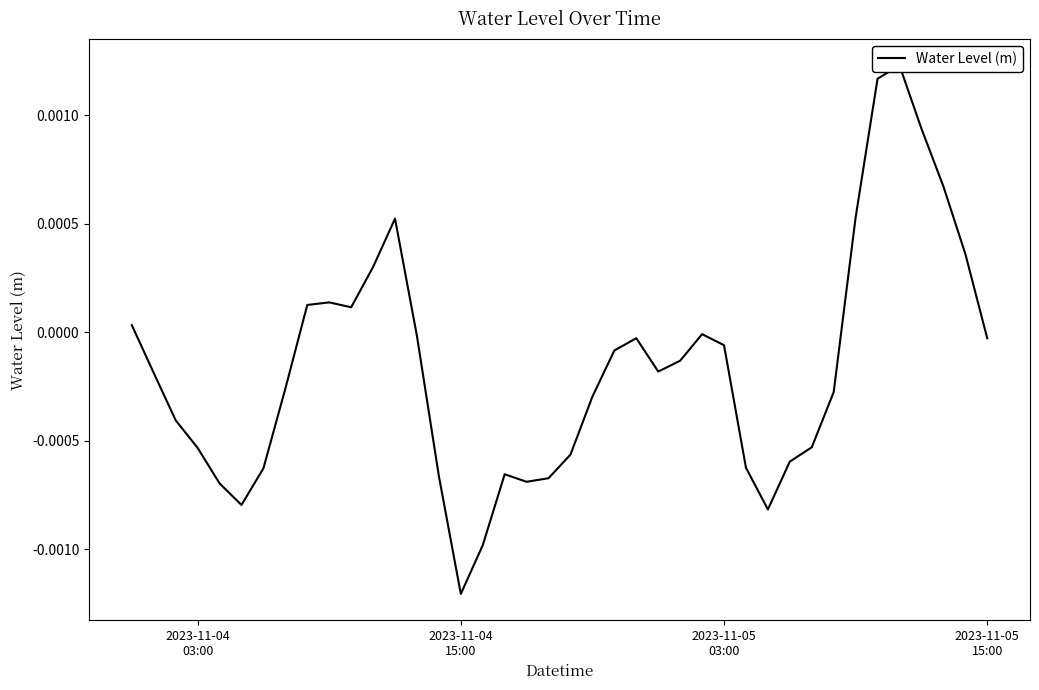

Is it true that the value at 8 is 0.0?

False